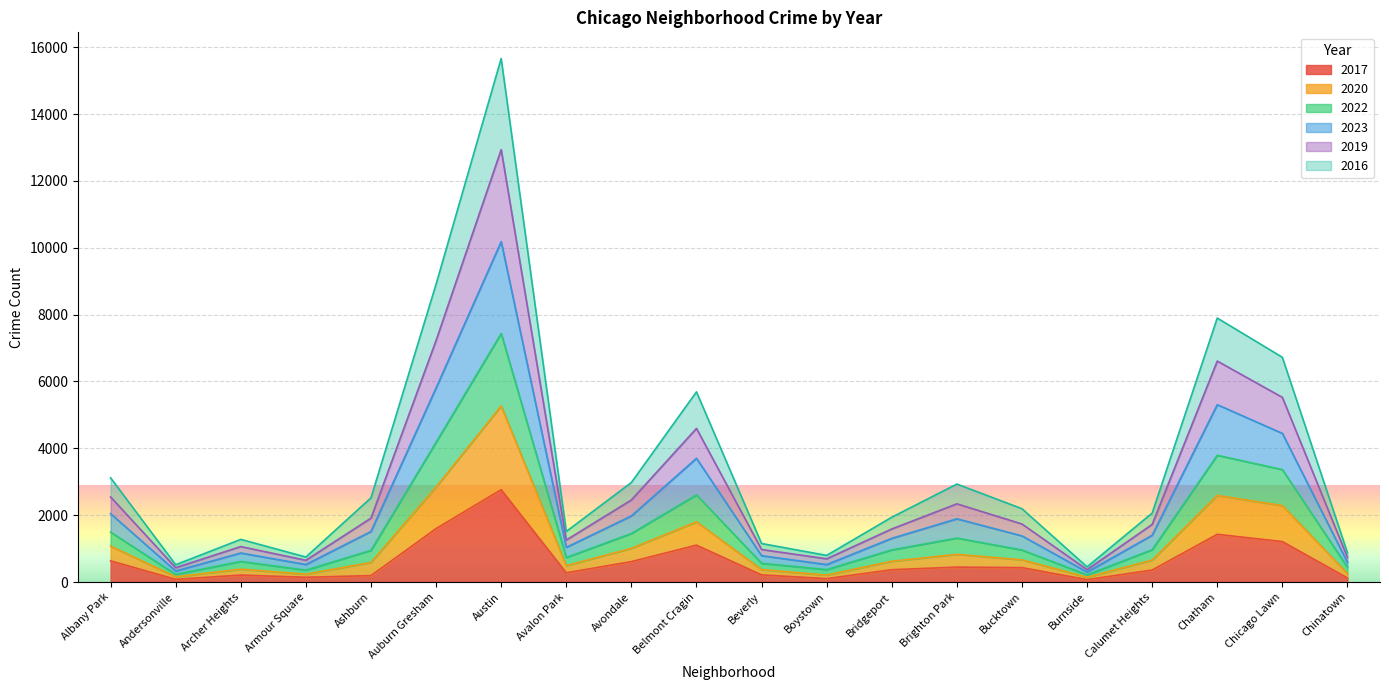

What is the total value across all series at Chicago Lawn?

6723